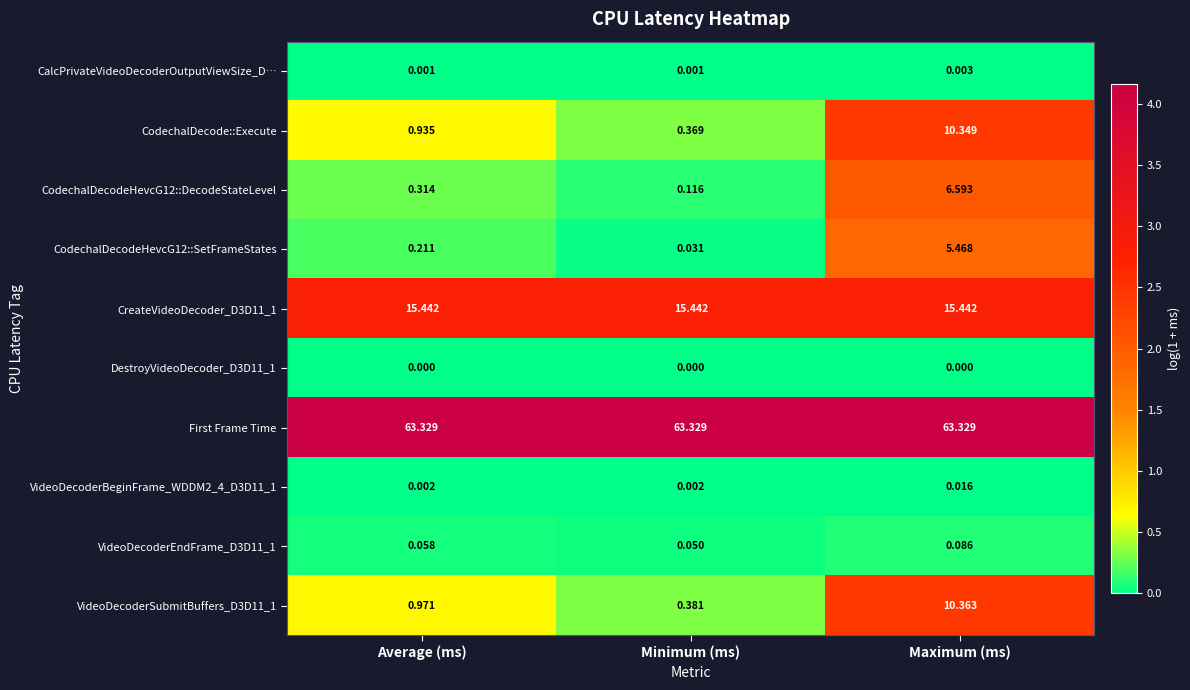

How many distinct data groups are displayed?

10